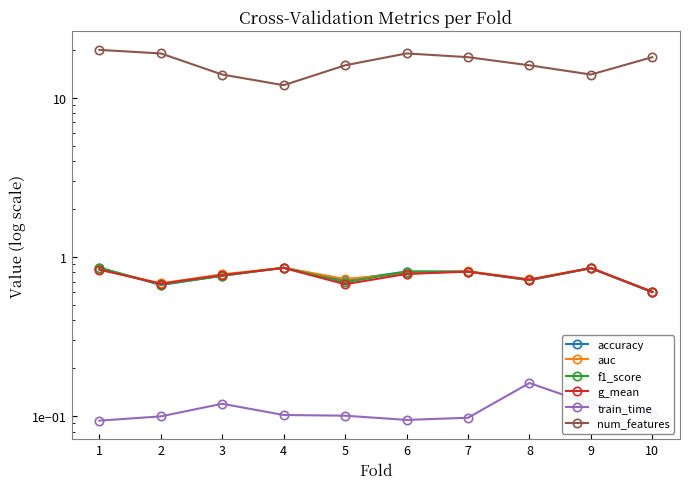

How many values in the num_features series exceed 18?

3